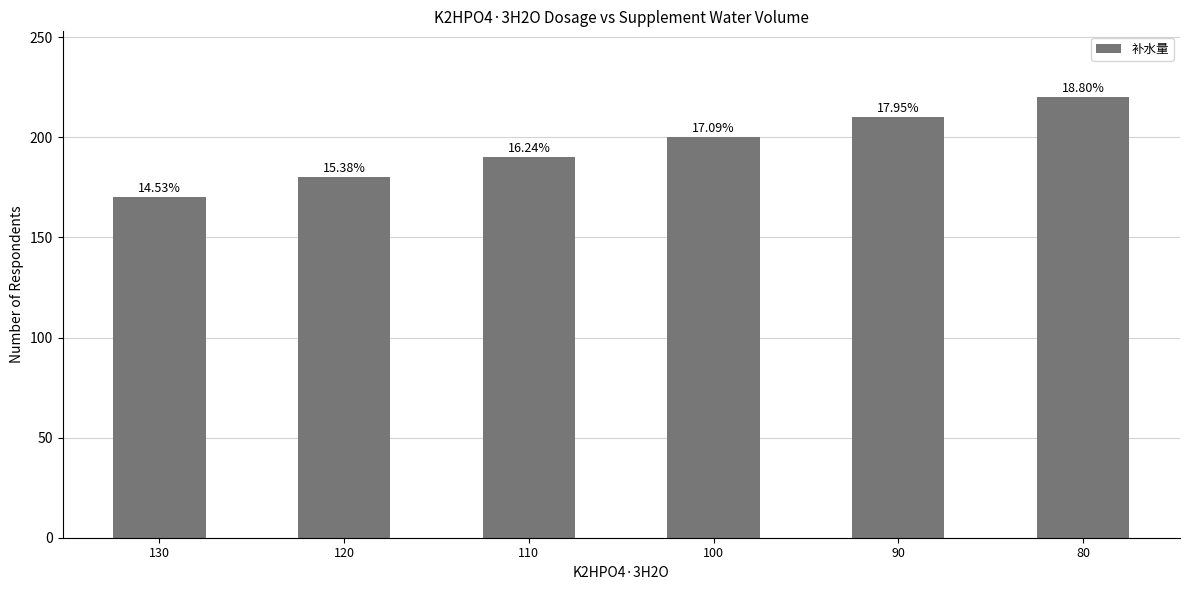

What is the ratio of the value at 120 to the value at 130?

1.1